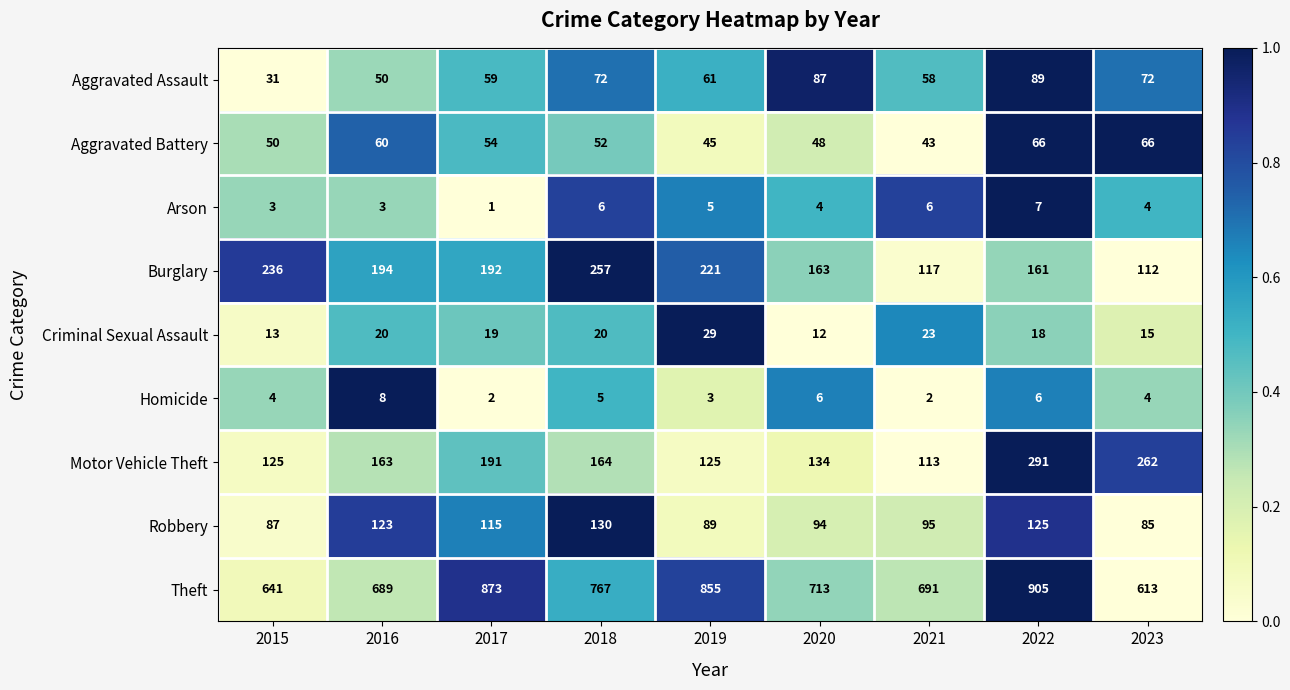

Which series changed the most between 2016 and 2018?

Theft